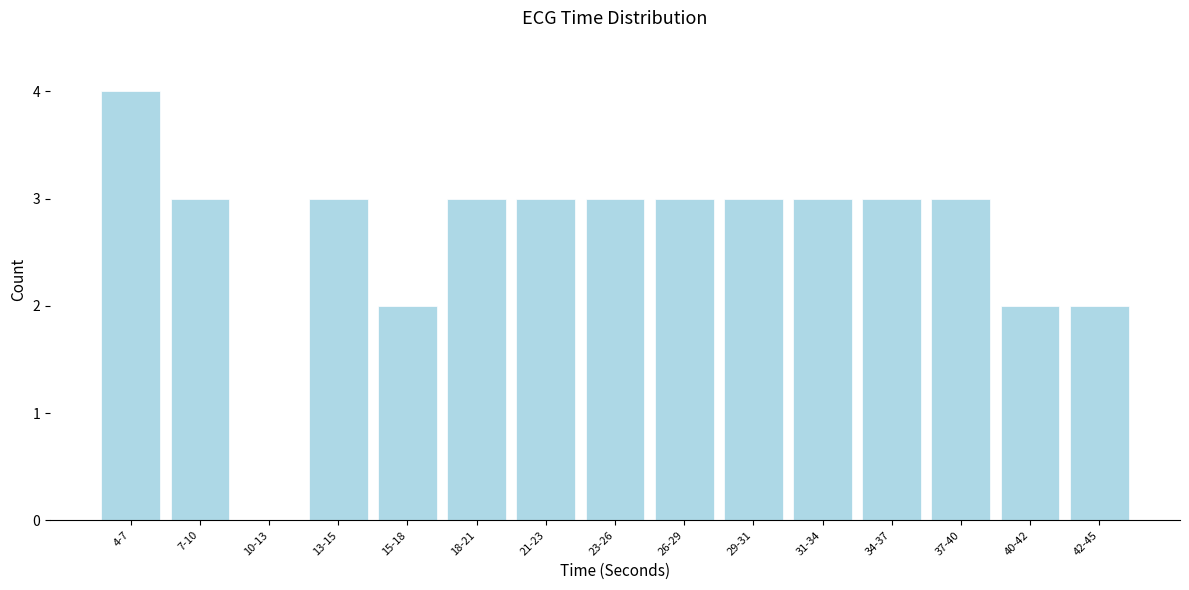

Reading left to right, transcribe all the data shown in this chart.

4-7=4	7-10=3	10-13=0	13-15=3	15-18=2	18-21=3	21-23=3	23-26=3	26-29=3	29-31=3	31-34=3	34-37=3	37-40=3	40-42=2	42-45=2